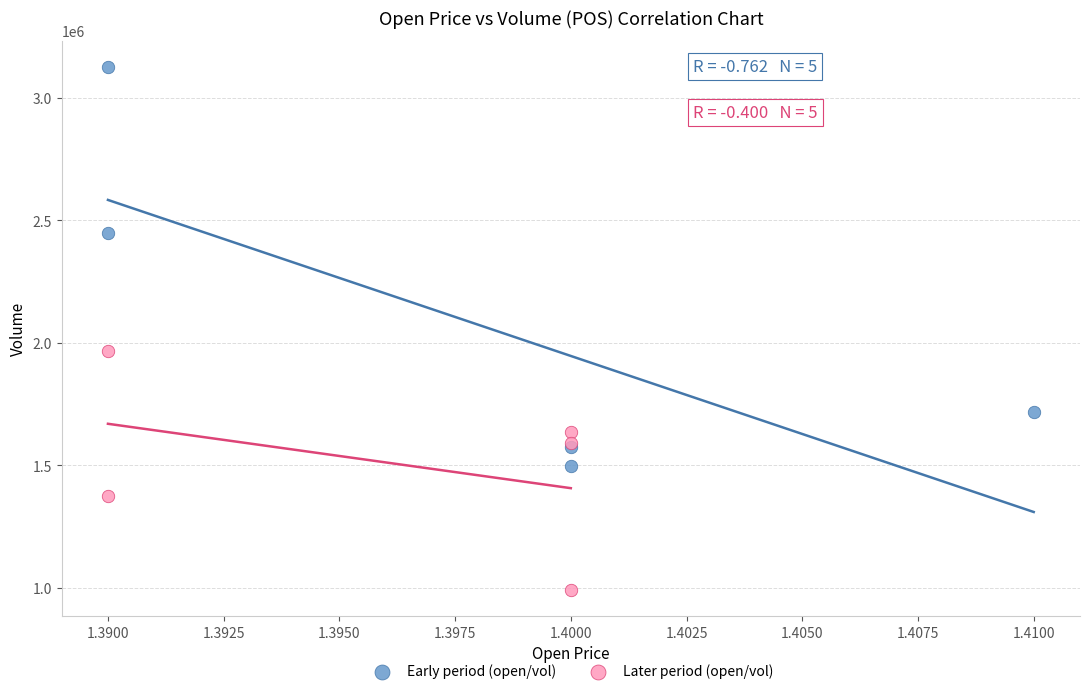

What are all the series names shown in the legend?

Early period (open/vol), Later period (open/vol)